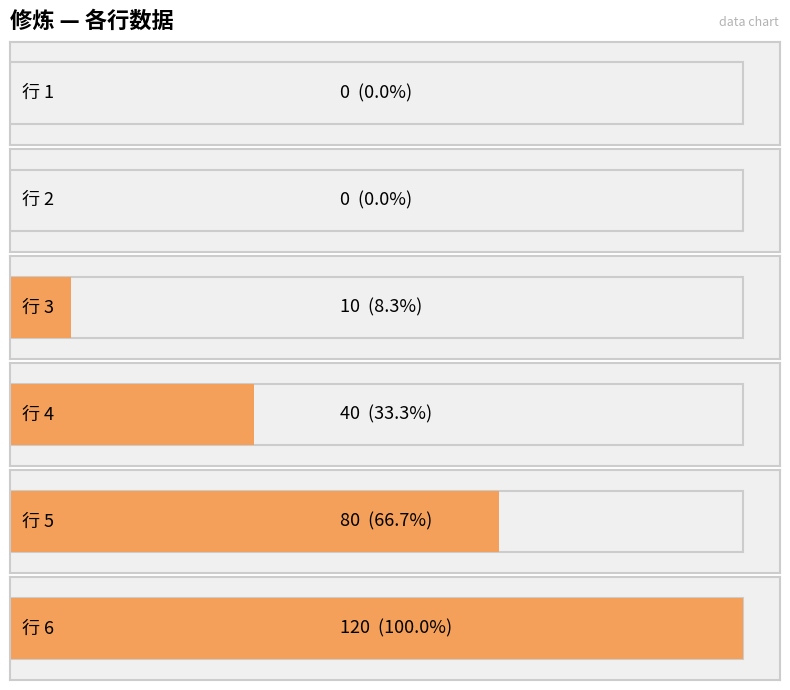

What is the change in value from 3 to 4?

+30